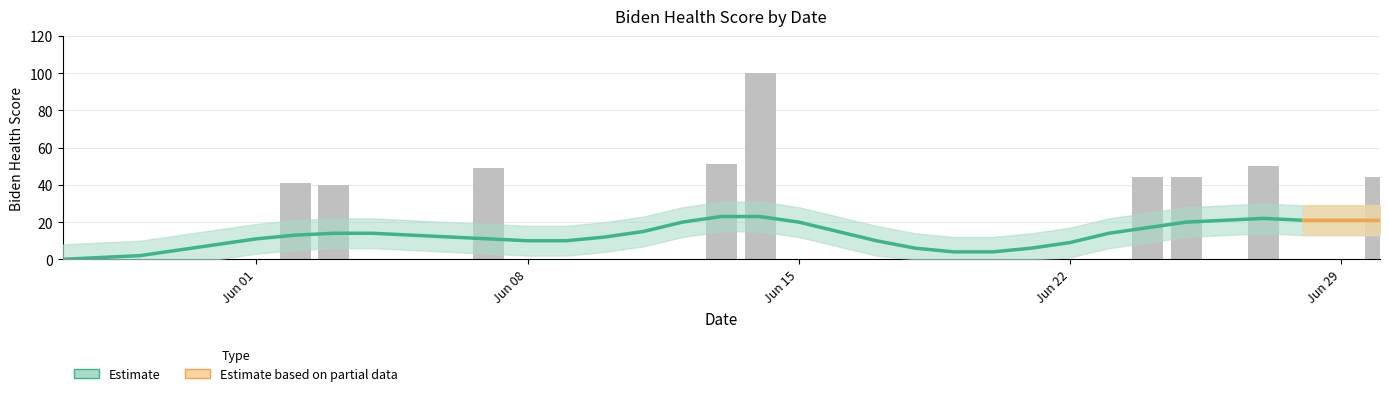

What is the label of the 19th bar from the left?

2020-06-14